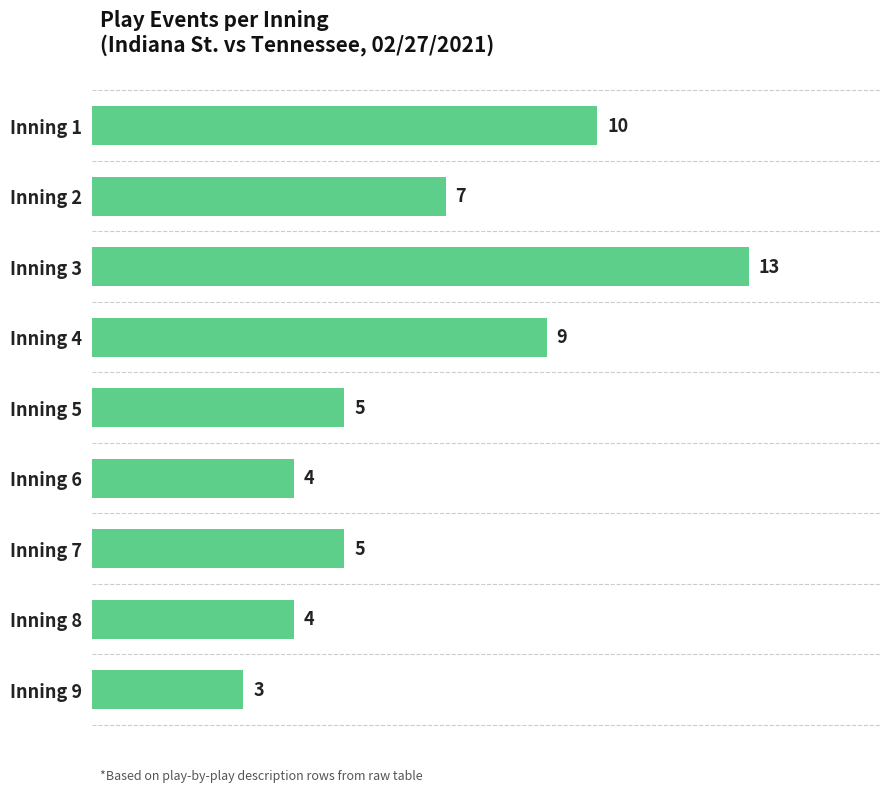

What is the difference between the second highest and second lowest values?

6